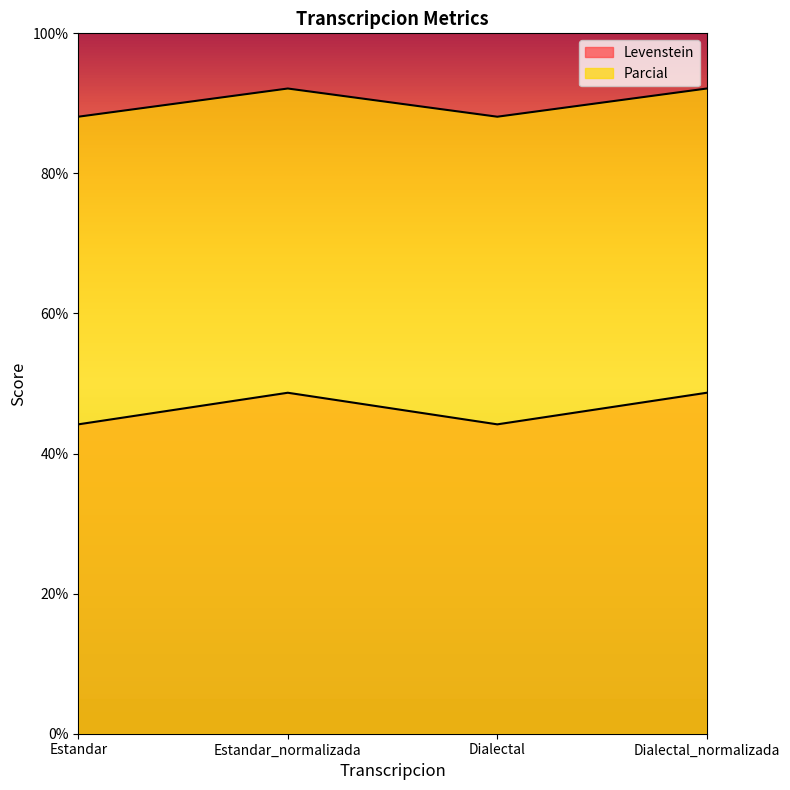

List the labels in order of Levenstein value, smallest first.

Estandar, Dialectal, Estandar_normalizada, Dialectal_normalizada